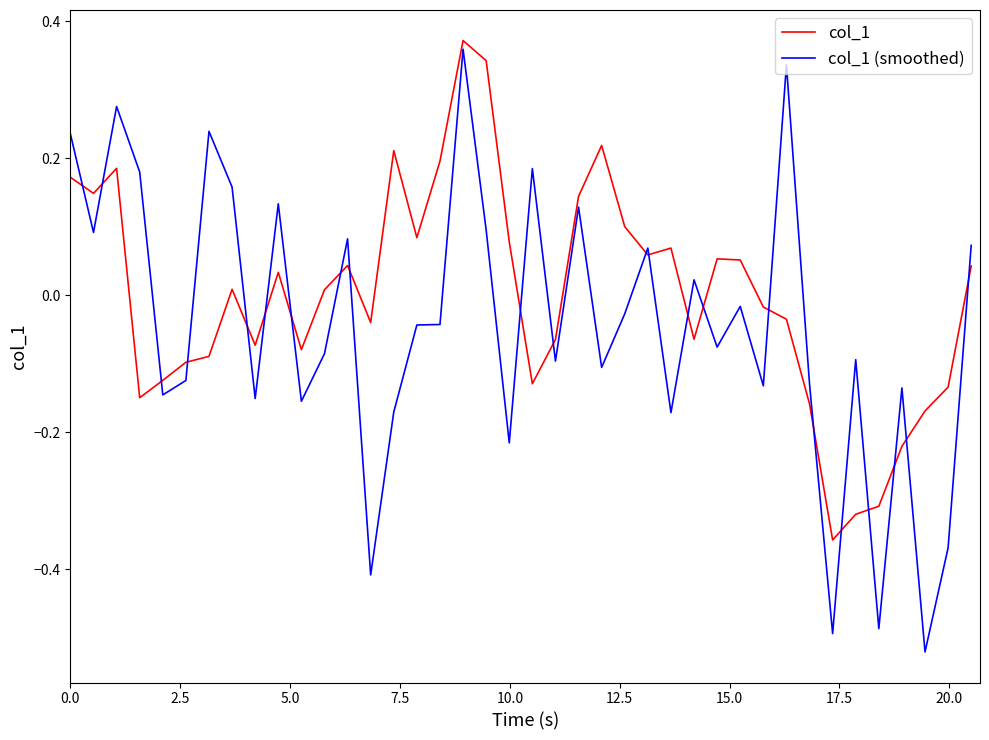

Rank the series by their average value, from lowest to highest.

col_1 (smoothed), col_1